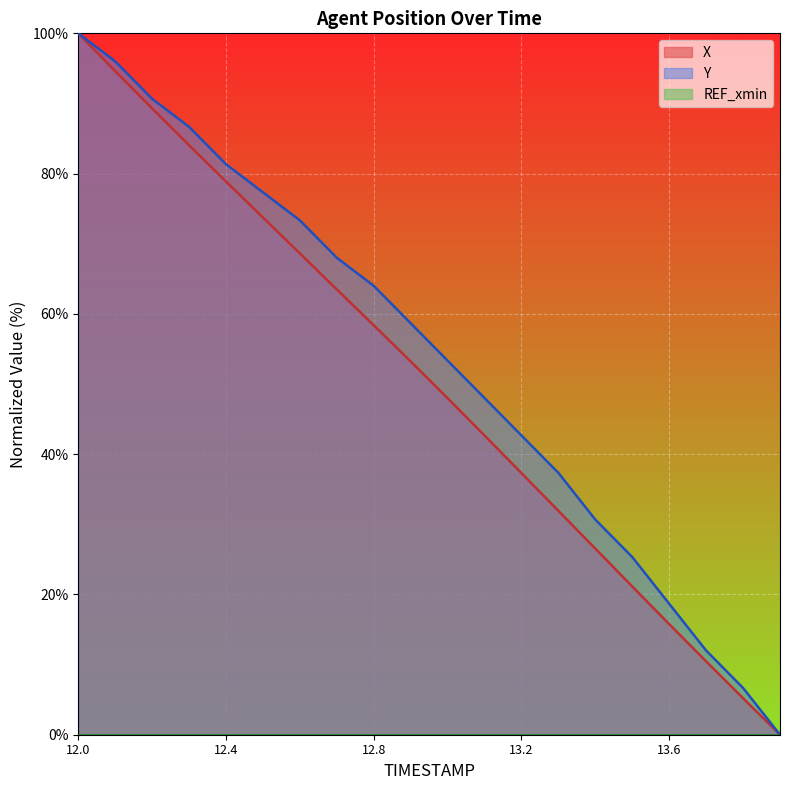

At which category is the sum across all series the highest?

12.0